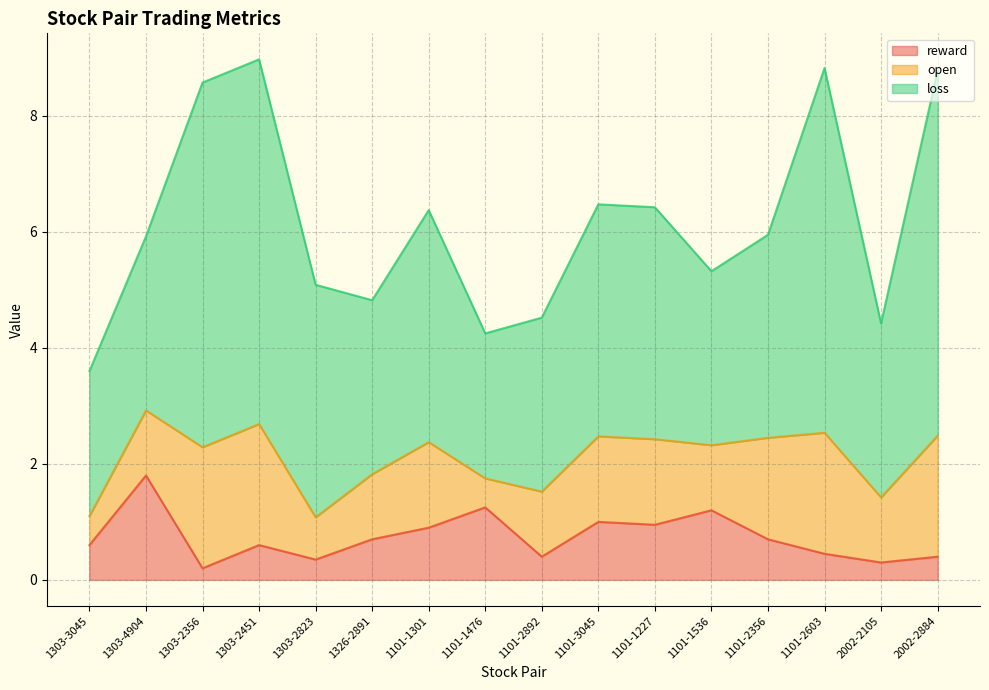

Reading left to right, transcribe all the data shown in this chart.

reward: 0.6	1.8	0.2	0.6	0.4	0.7	0.9	1.2	0.4	1.0	0.9	1.2	0.7	0.5	0.3	0.4
open: 0.5	1.1	2.1	2.1	0.7	1.1	1.5	0.5	1.1	1.5	1.5	1.1	1.7	2.1	1.1	2.1
loss: 2.5	3.0	6.3	6.3	4.0	3.0	4.0	2.5	3.0	4.0	4.0	3.0	3.5	6.3	3.0	6.3